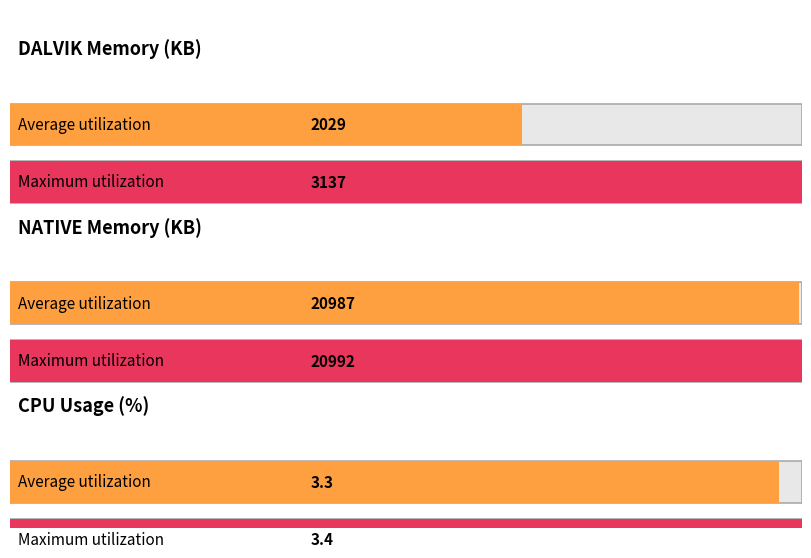

Are the bars grouped side by side (vs. stacked)?

No